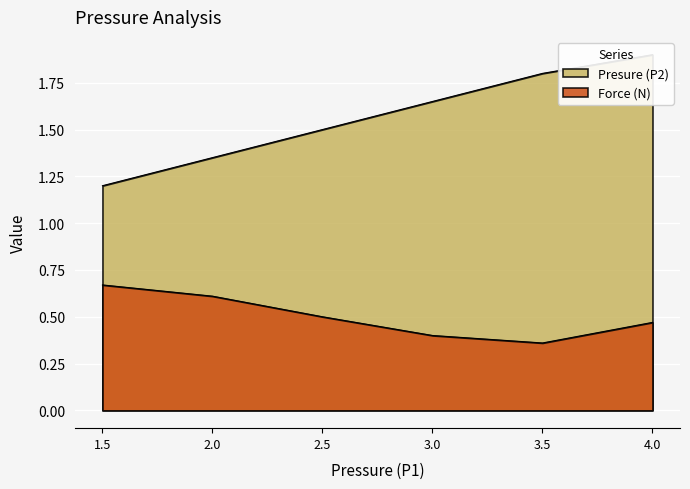

What is the sum of the Presure (P2) values at 3.5 and 2.0?

3.2